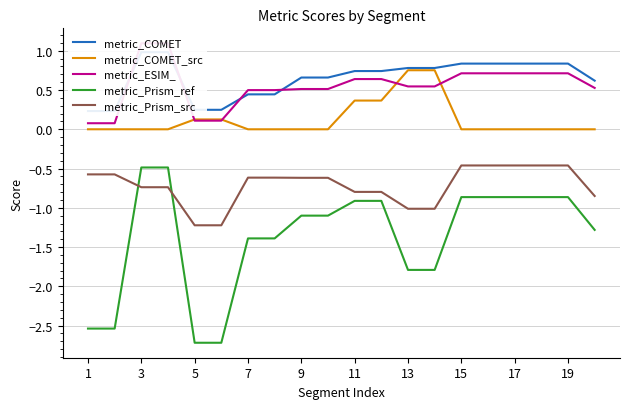

True or false: metric_COMET_src and metric_Prism_ref cross at least once.

False